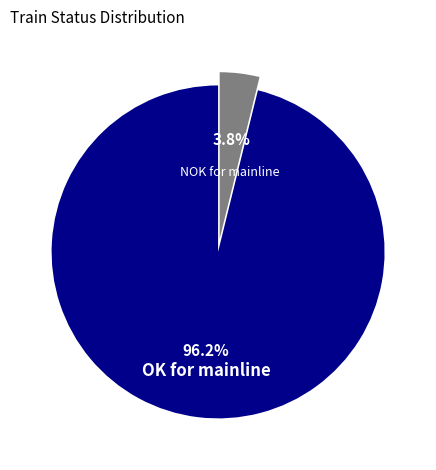

Does any single category account for the majority?

Yes